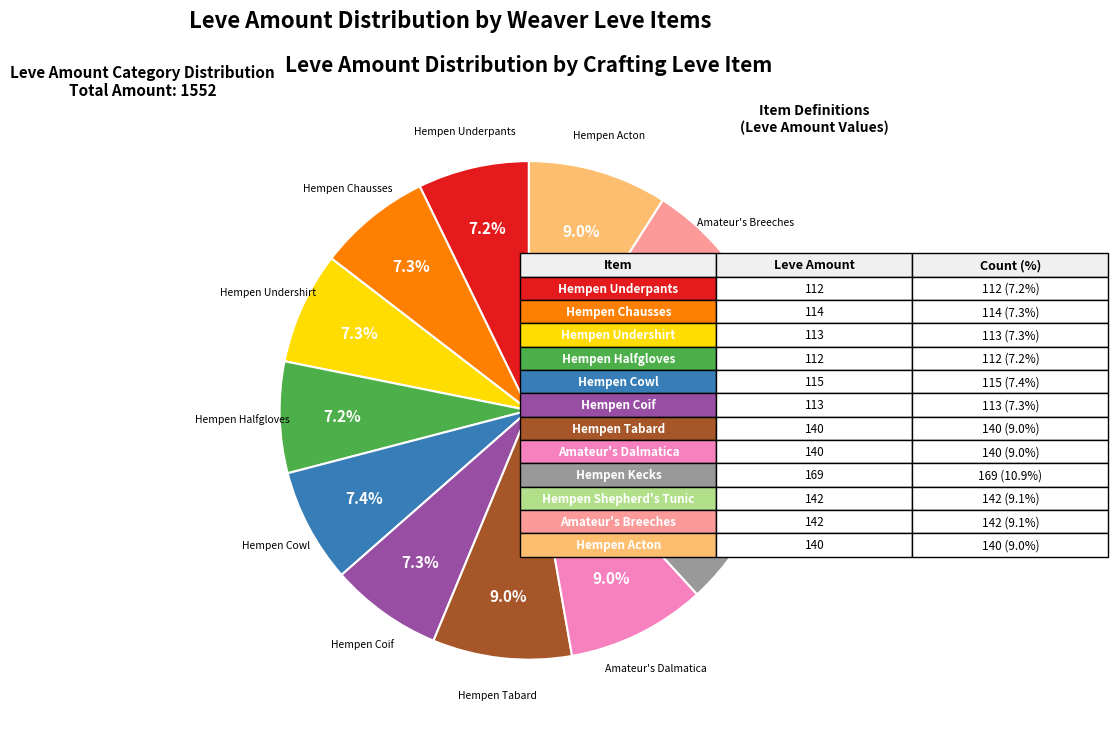

Is there any slice that represents more than half of the pie?

No